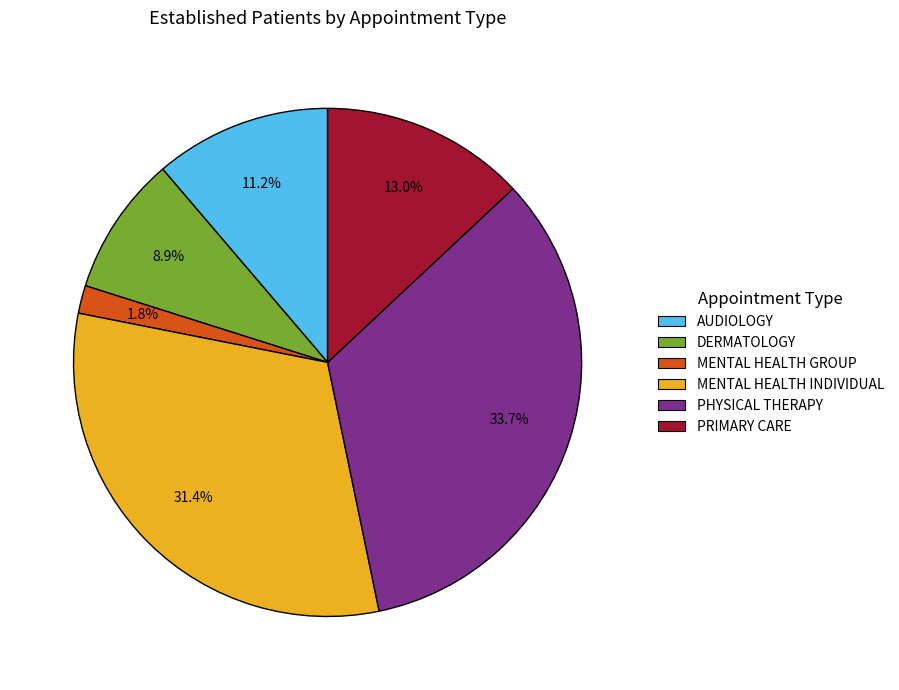

To the nearest percent, what percentage of the pie is MENTAL HEALTH GROUP?

2%